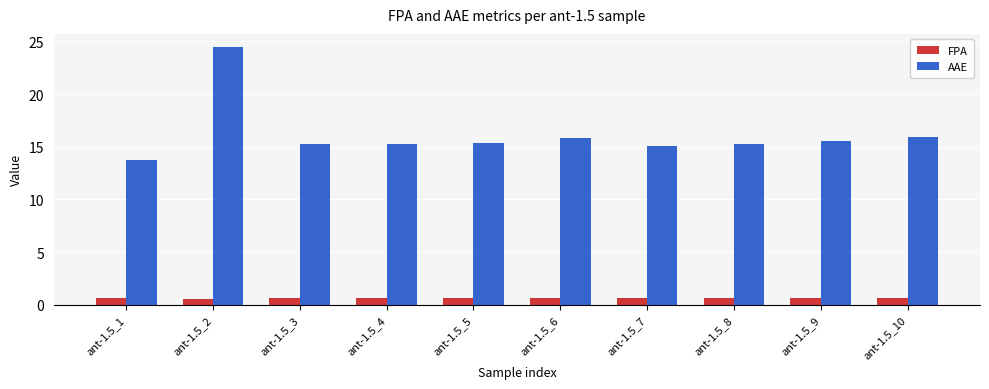

At how many categories does at least one series exceed 0?

10